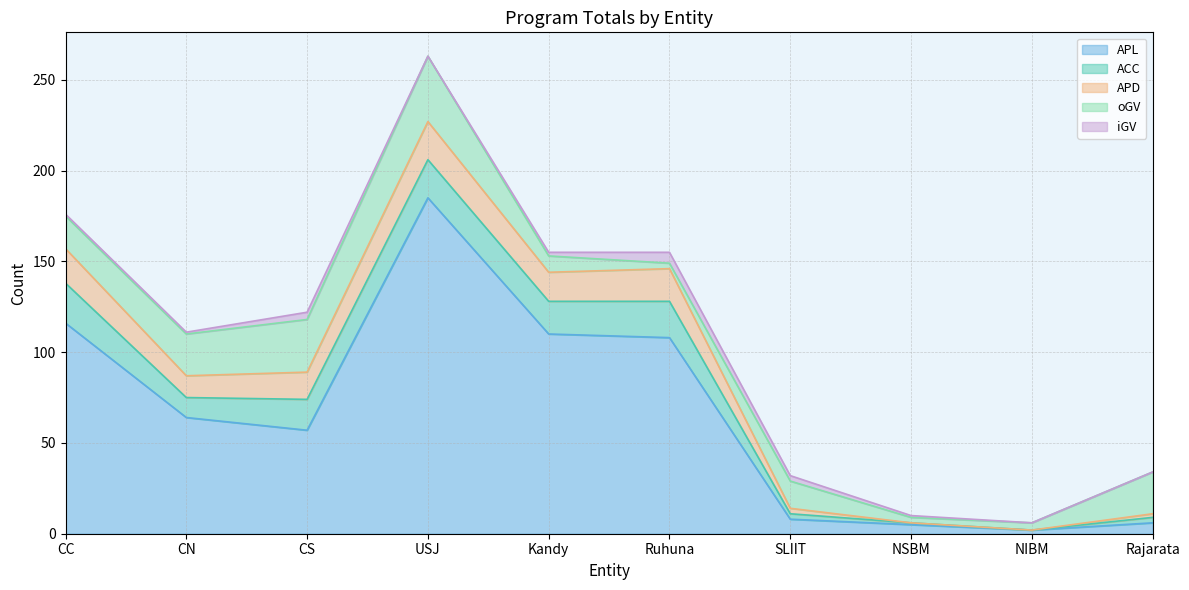

Which series changed the most between CN and USJ?

APL